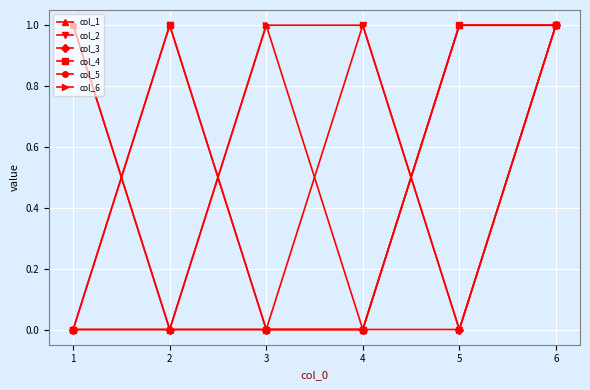

True or false: col_2 has a value of 0 at 1.

True